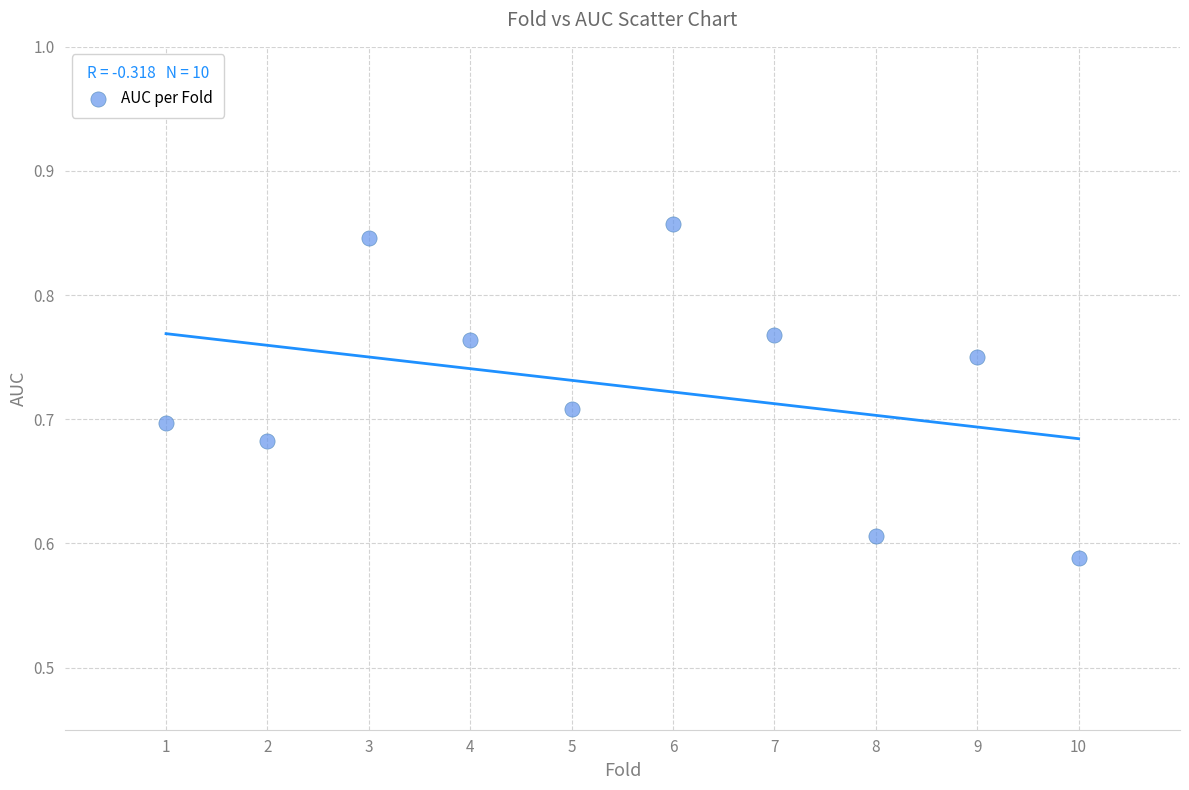

What is the average X value?

5.5